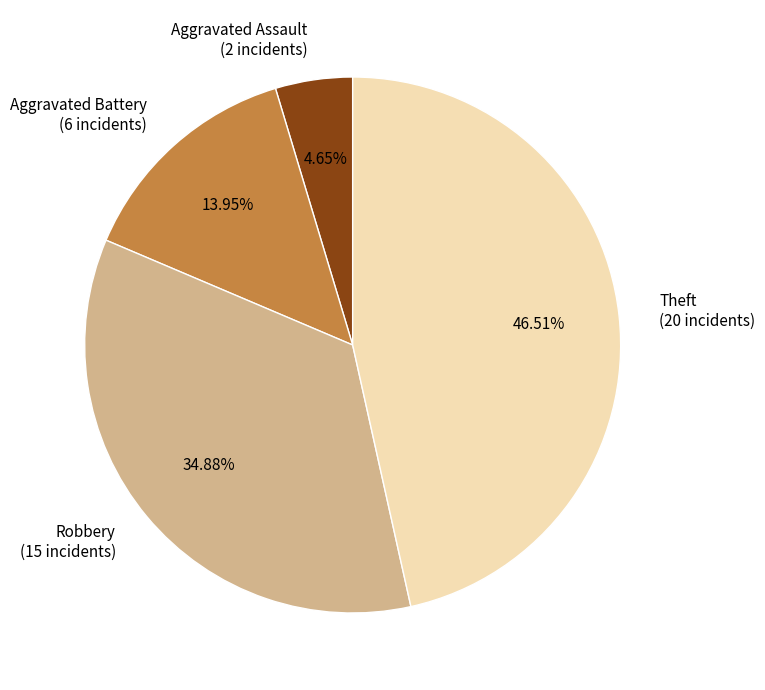

To the nearest percent, what portion does Aggravated Assault represent?

5%